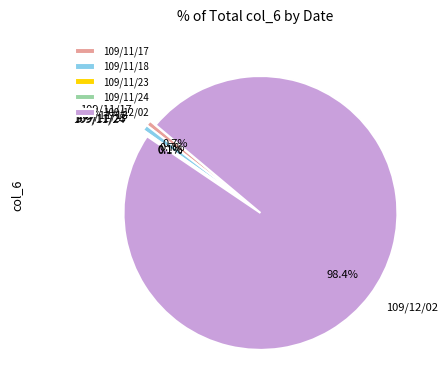

Is 109/12/02 the majority of the pie?

Yes